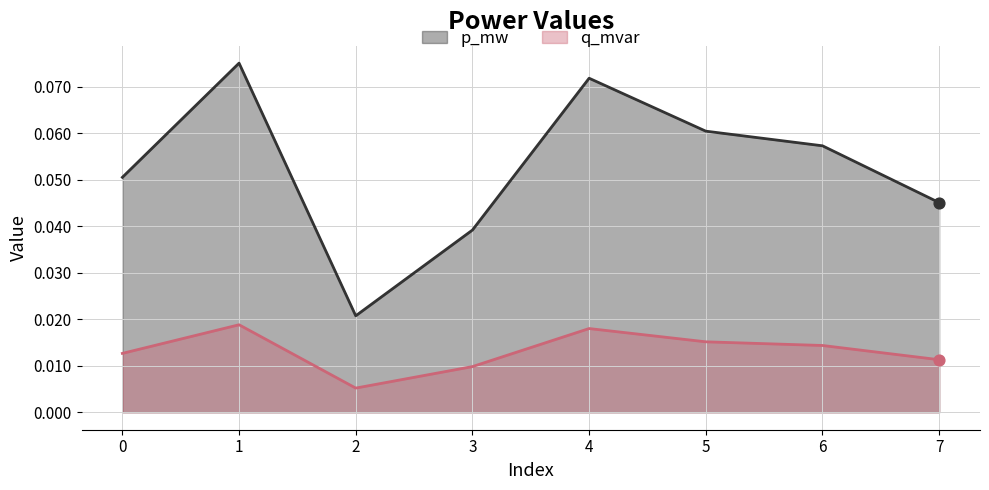

Which series has the largest Y range (max minus min)?

p_mw